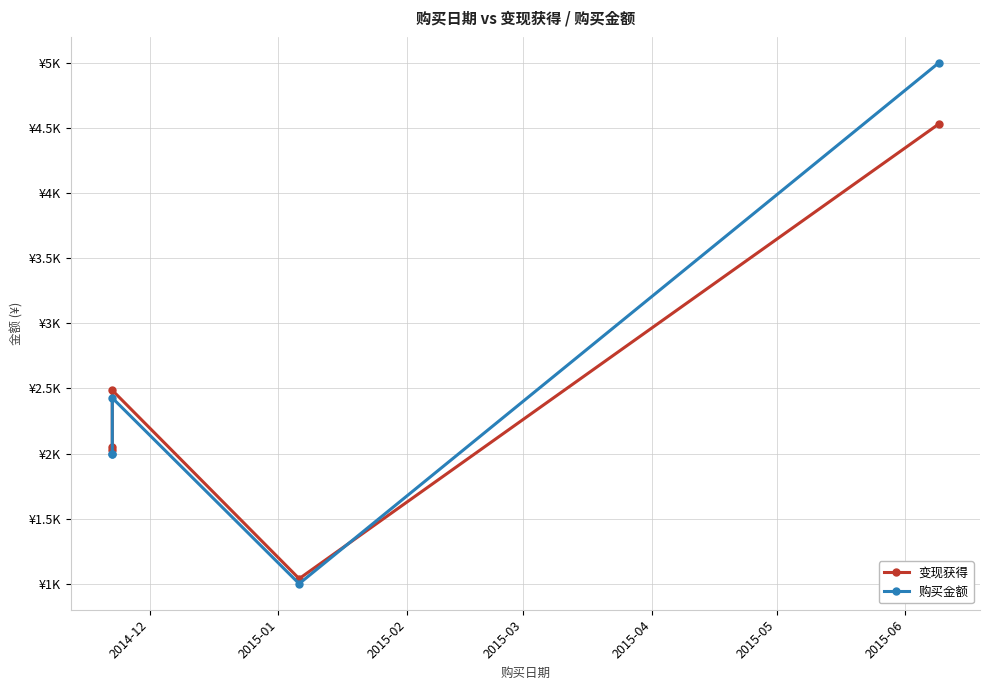

At 2014-12, list the series in order from largest to smallest.

变现获得, 购买金额